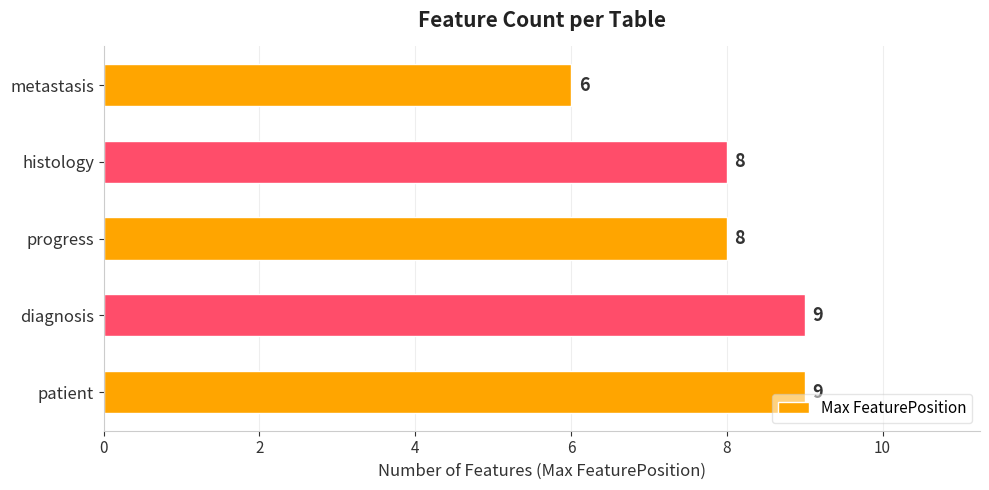

The value at progress is 8. True or false?

True